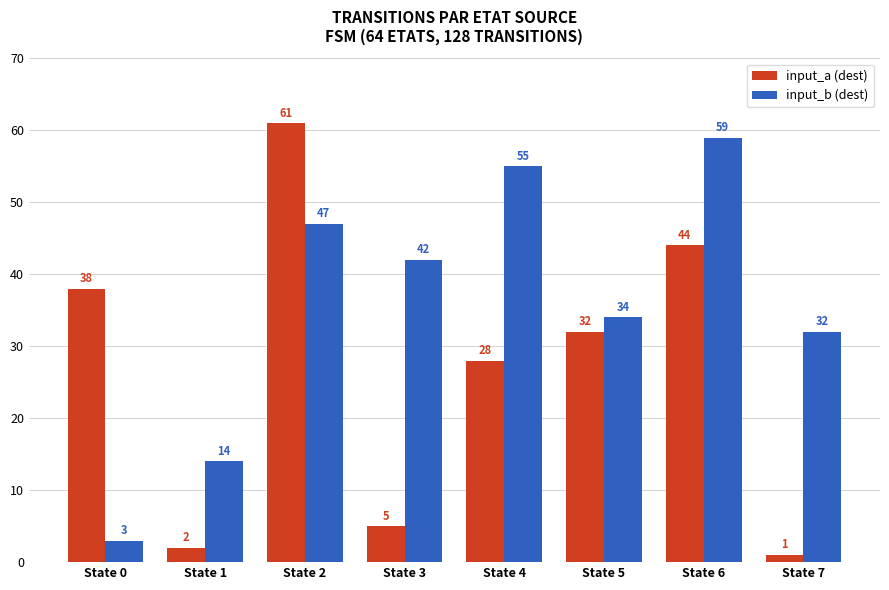

Which series changed the most between State 0 and State 5?

input_b (dest)